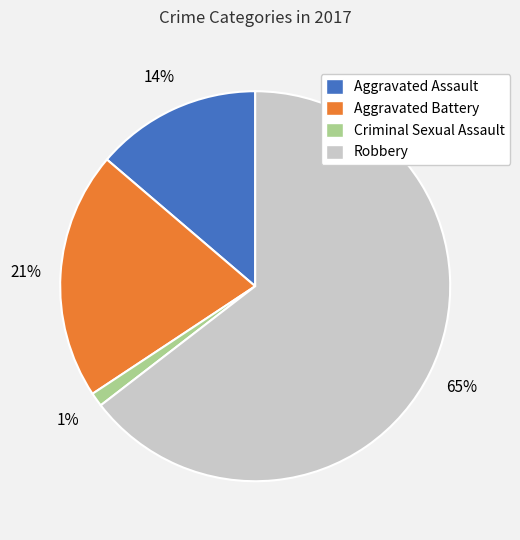

Combined, do Aggravated Battery and Criminal Sexual Assault account for over 50%?

No